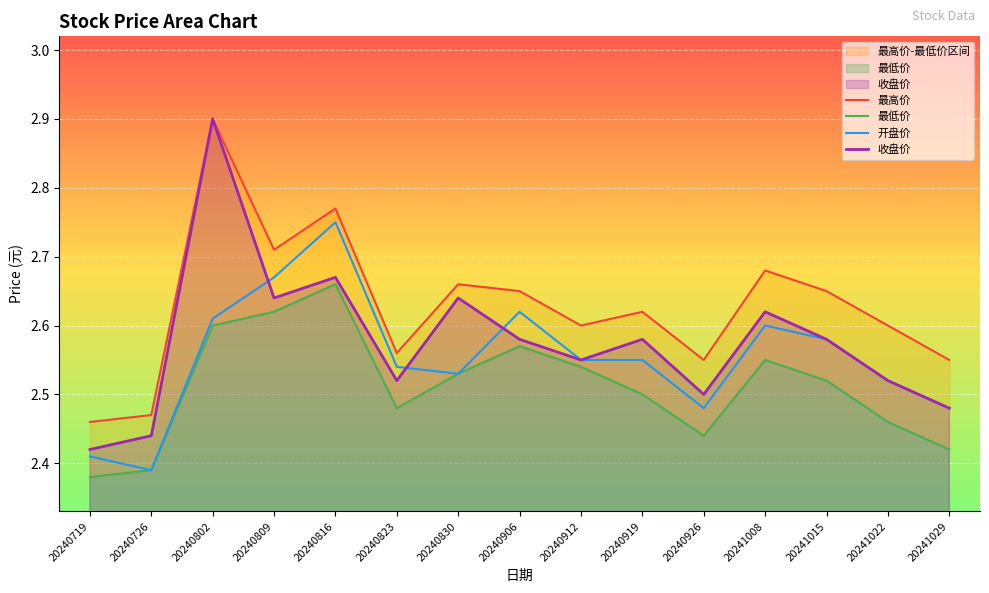

What is the average value of the 收盘价 series?

2.6